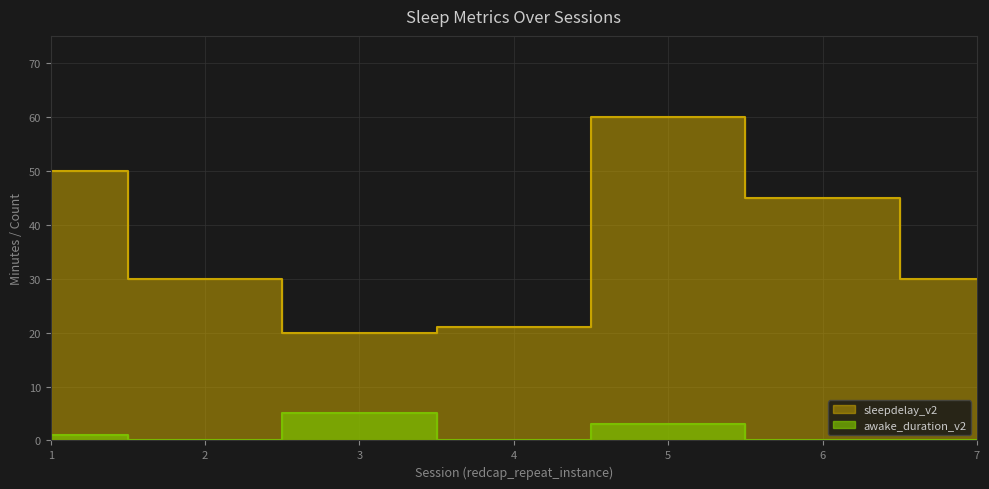

The value of sleepdelay_v2 at 2 is 48. True or false?

False